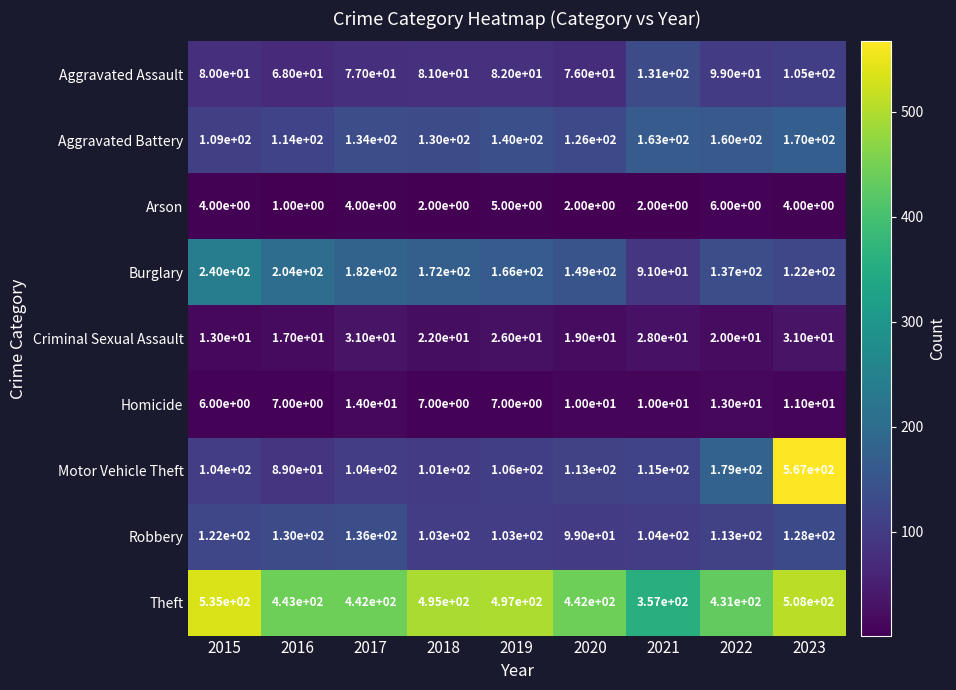

At how many categories does at least one series exceed 120?

9